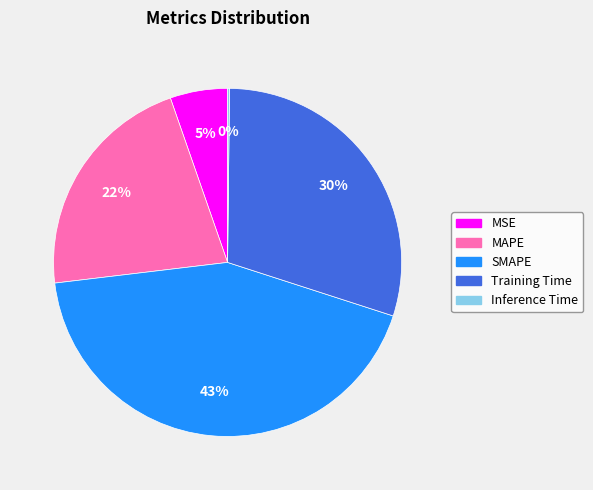

Between MAPE and SMAPE, which is larger?

SMAPE